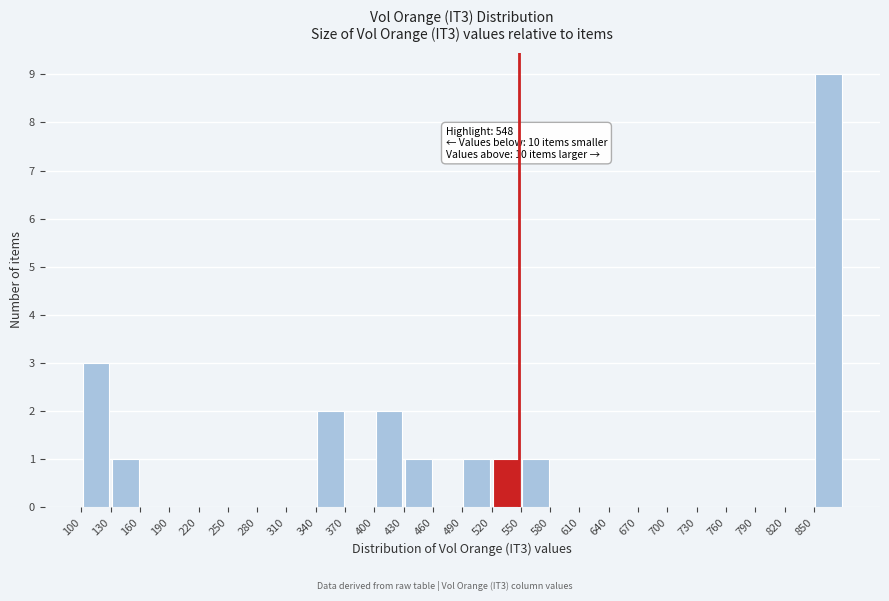

Over which range of the x-axis is the bar tallest?

850 to 880